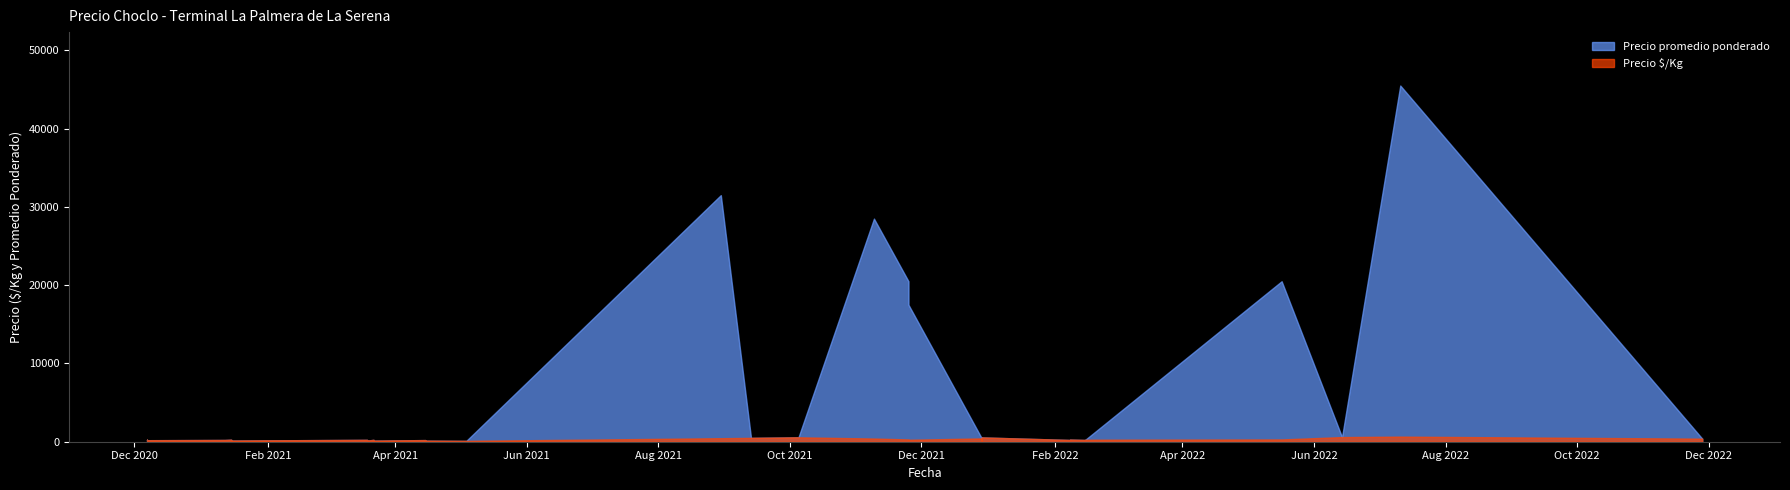

What is the label of the 29th point from the left?

2022-02-08